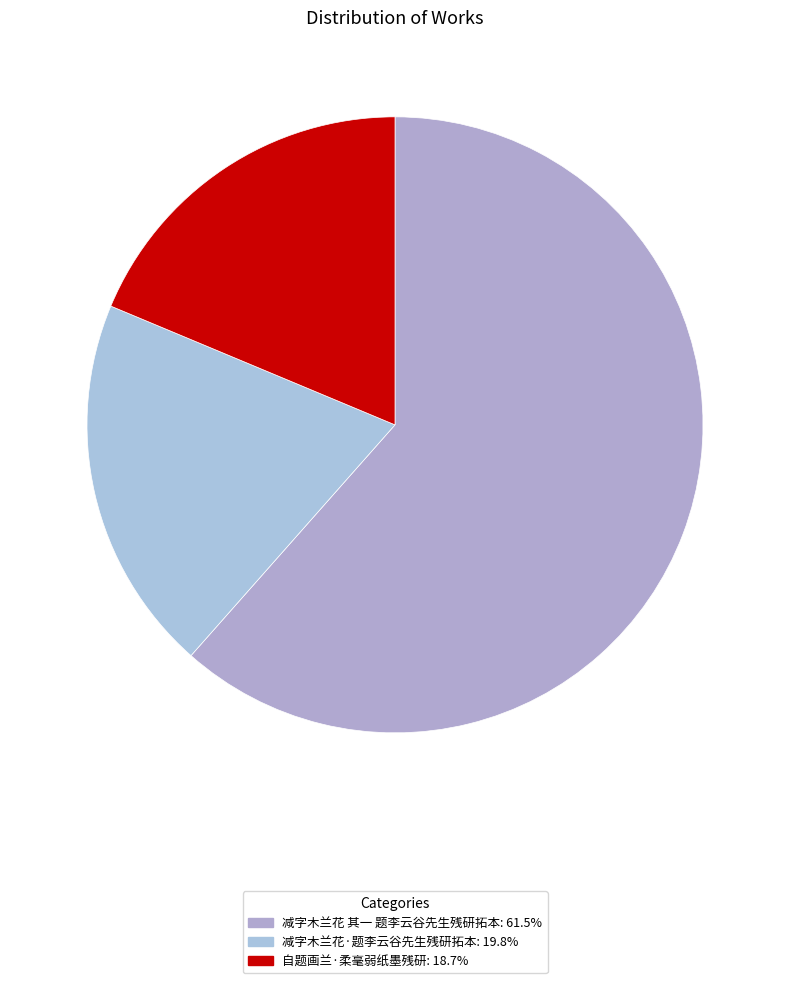

Count the number of slices in the pie.

3